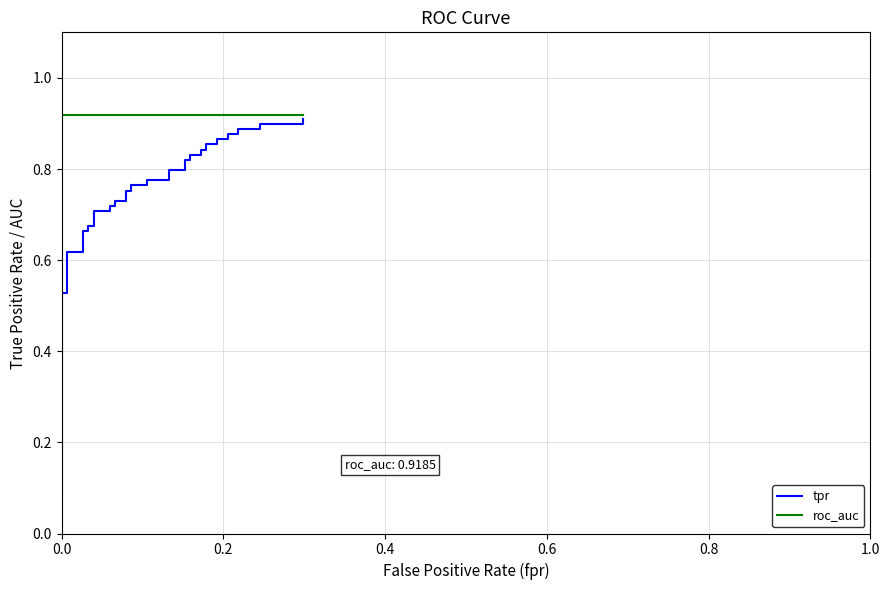

The value of roc_auc at 39 is 1.5. True or false?

False